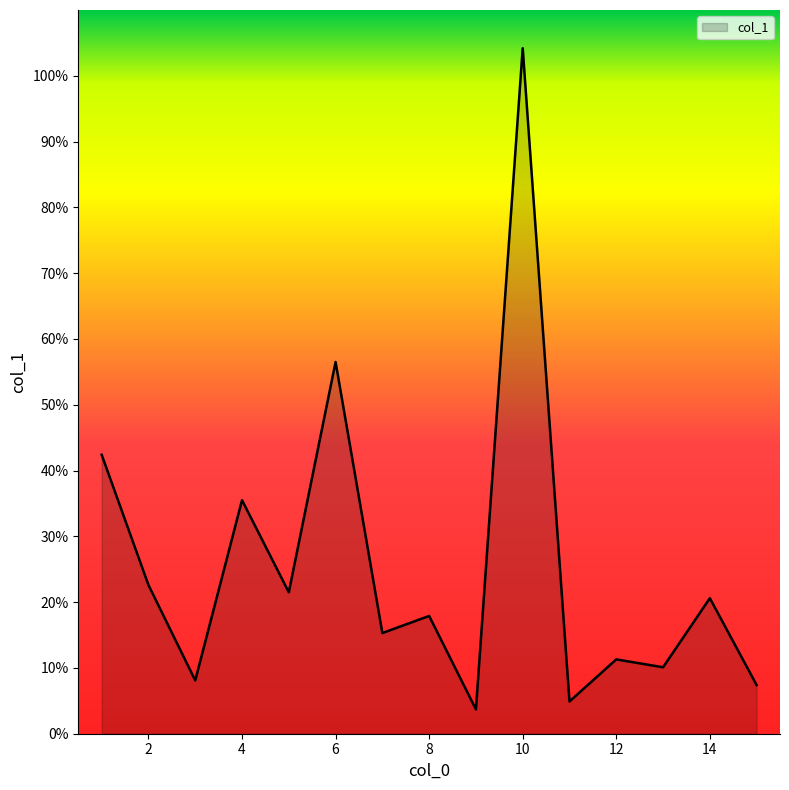

What is the minimum value shown in the chart?

3.7